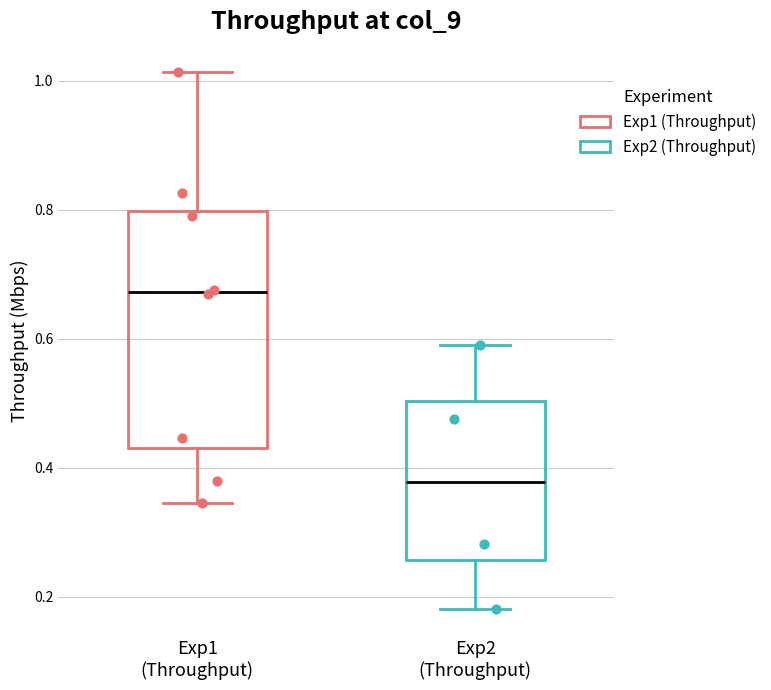

Reading left to right, transcribe this box plot: for each box, give where its median line is, the range the box spans, and where its two whiskers end, as read against the y-axis. The values are not printed on the chart, so give them approximately, as read against the axis.

Exp1 (Throughput): median 0.68, box 0.44 to 0.80, whiskers 0.34 to 1.02
Exp2 (Throughput): median 0.38, box 0.26 to 0.50, whiskers 0.18 to 0.58